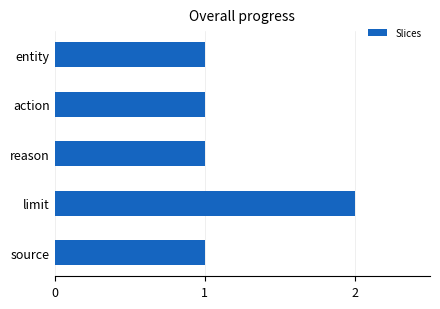

What is the sum of all values?

6